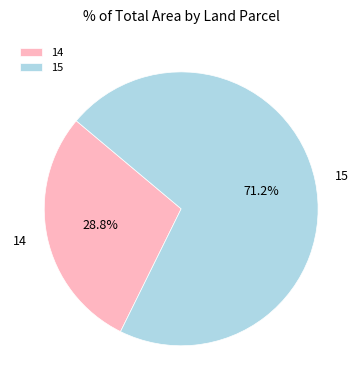

Approximately how many times larger is the value at 15 compared to 14?

2.5